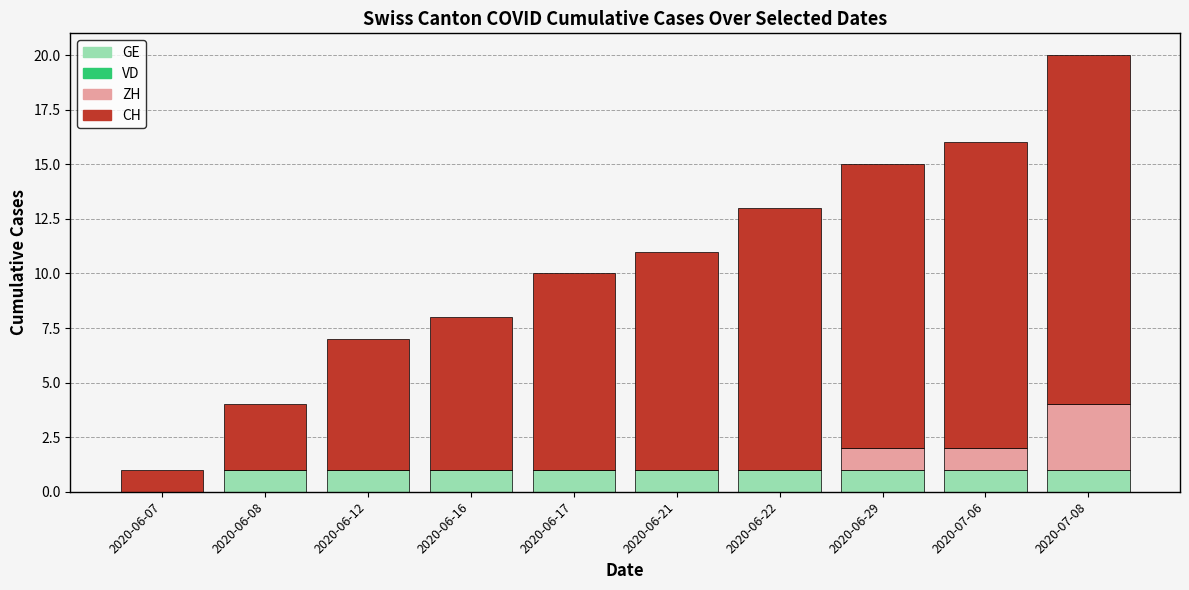

Reading left to right, what are the values for GE?

2020-06-07=0	2020-06-08=1	2020-06-12=1	2020-06-16=1	2020-06-17=1	2020-06-21=1	2020-06-22=1	2020-06-29=1	2020-07-06=1	2020-07-08=1